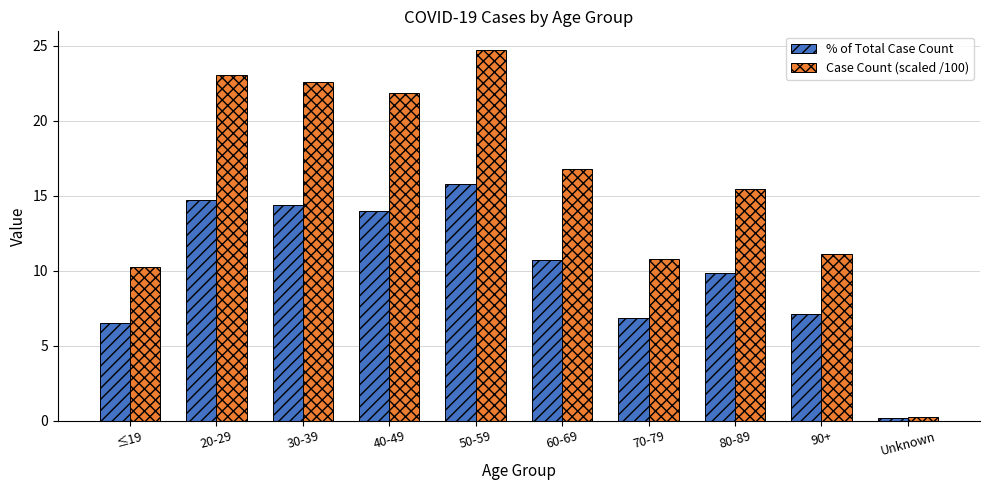

What are all the series names shown in the legend?

% of Total Case Count, Case Count (scaled /100)